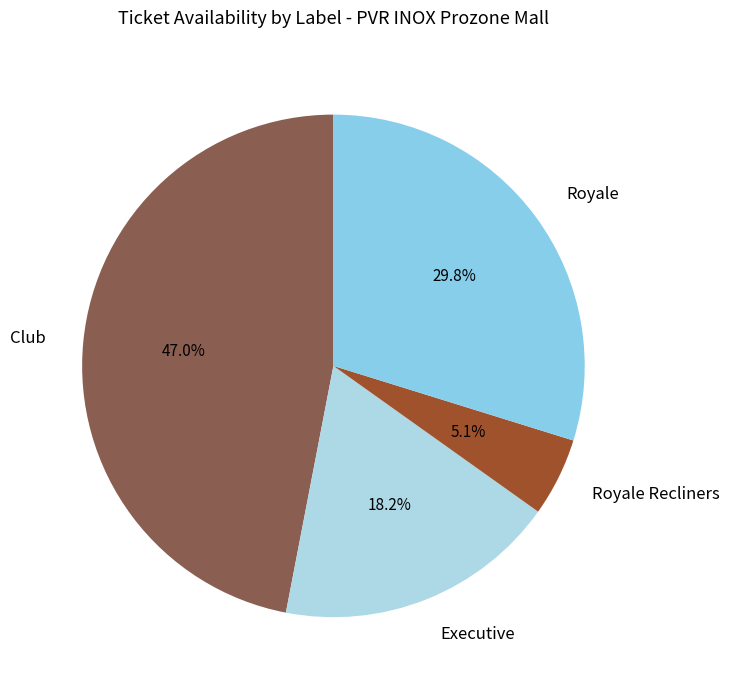

What percentage is the Royale slice, to the nearest percent?

30%